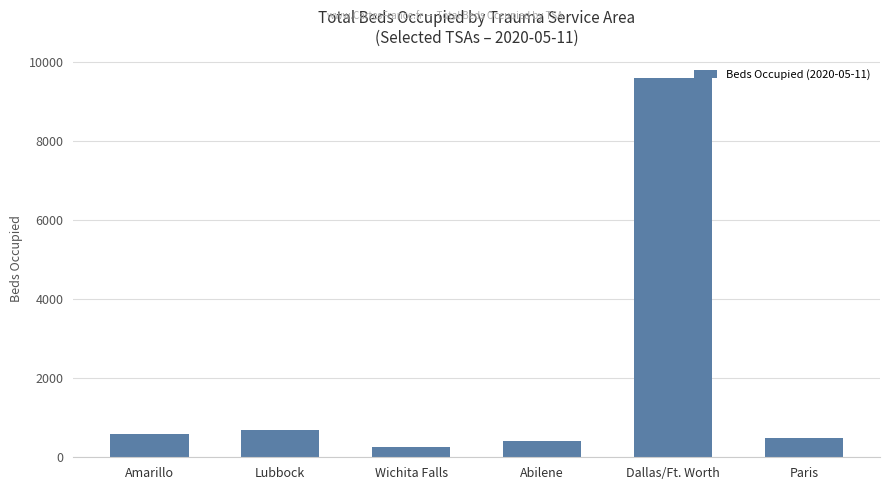

Does the chart contain any negative values?

No